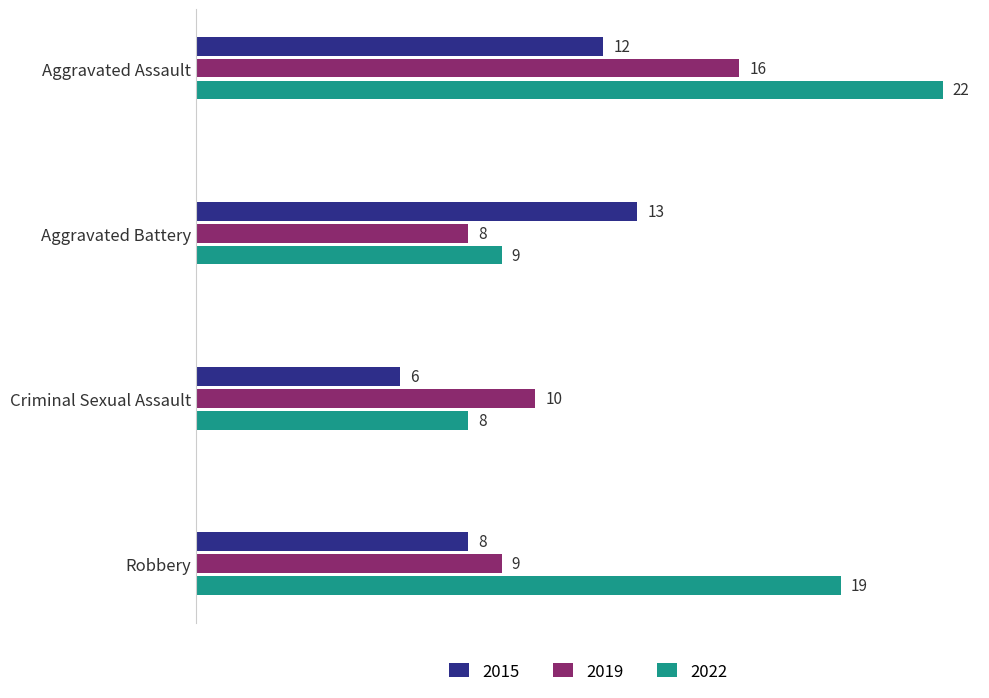

Which series has the largest range (max minus min)?

2022